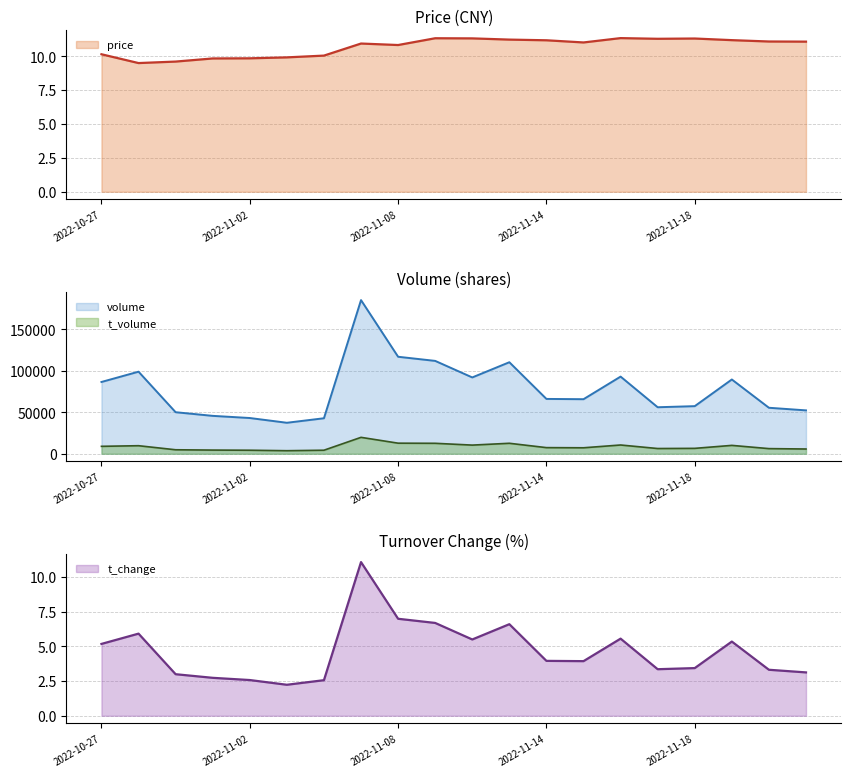

Between 2022-11-08 and 2022-11-09, which is larger?

2022-11-09